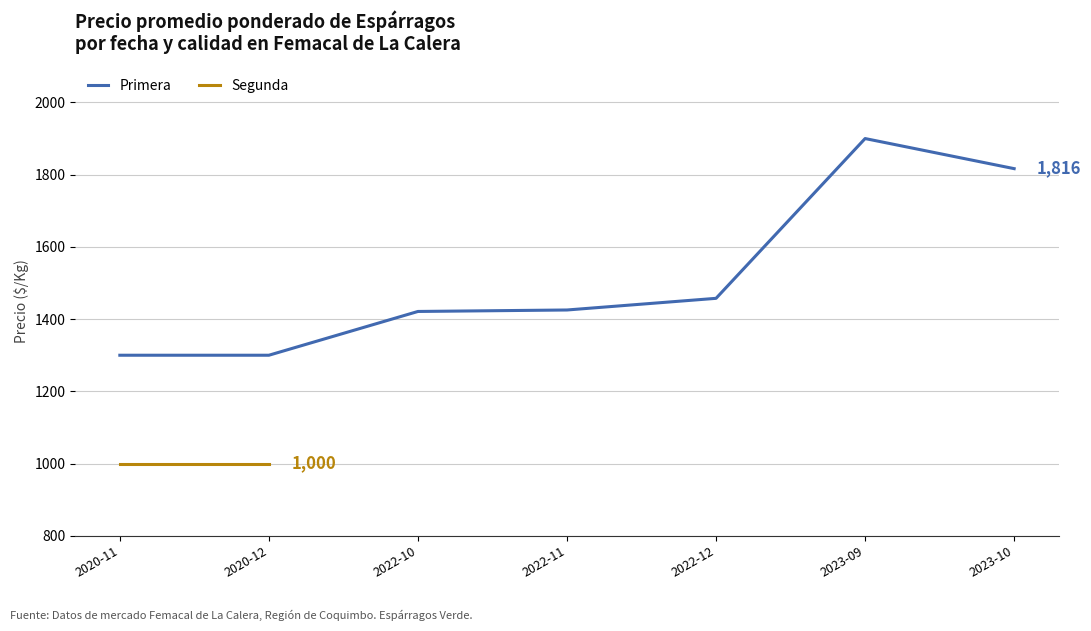

How many data points does each series have?

7